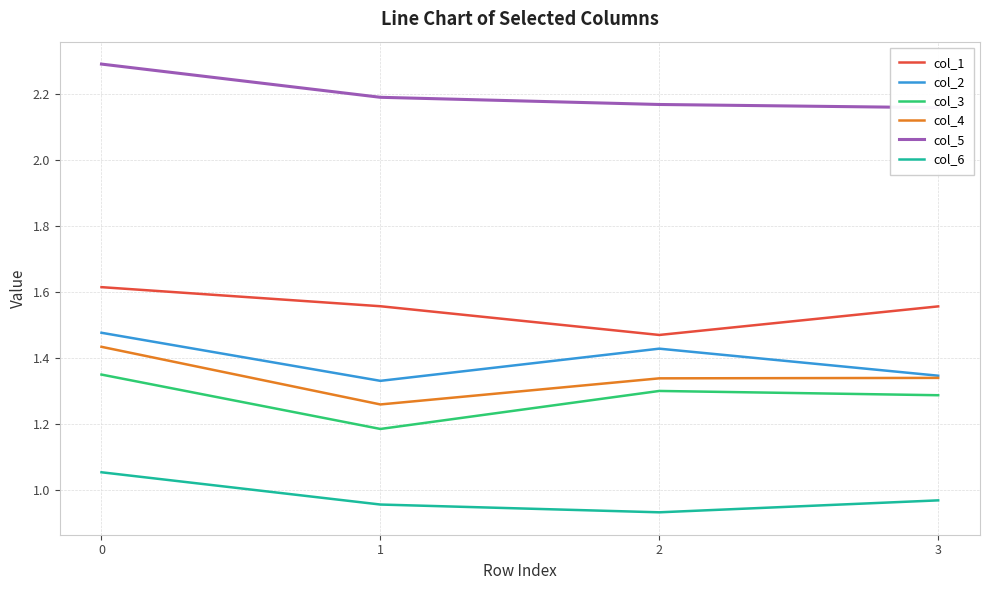

Is it true that col_3 equals 1.3 at 3?

True